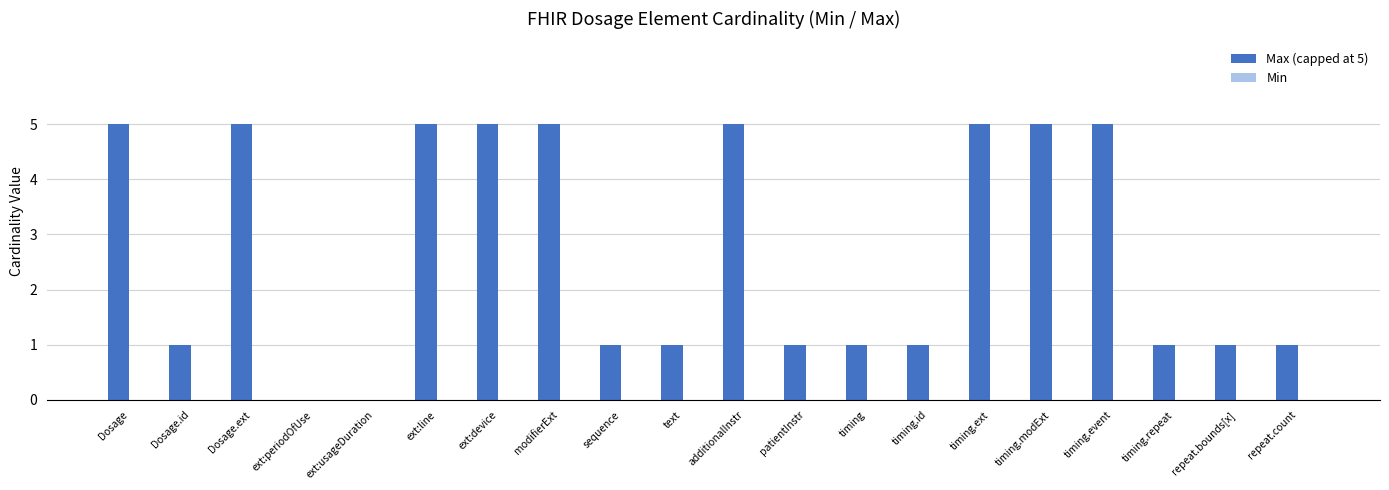

True or false: the data shows 8 at timing.ext.

False